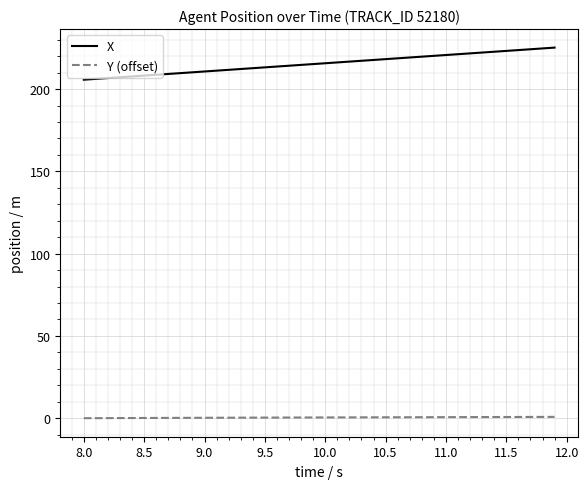

What is the average value of the X series?

215.4